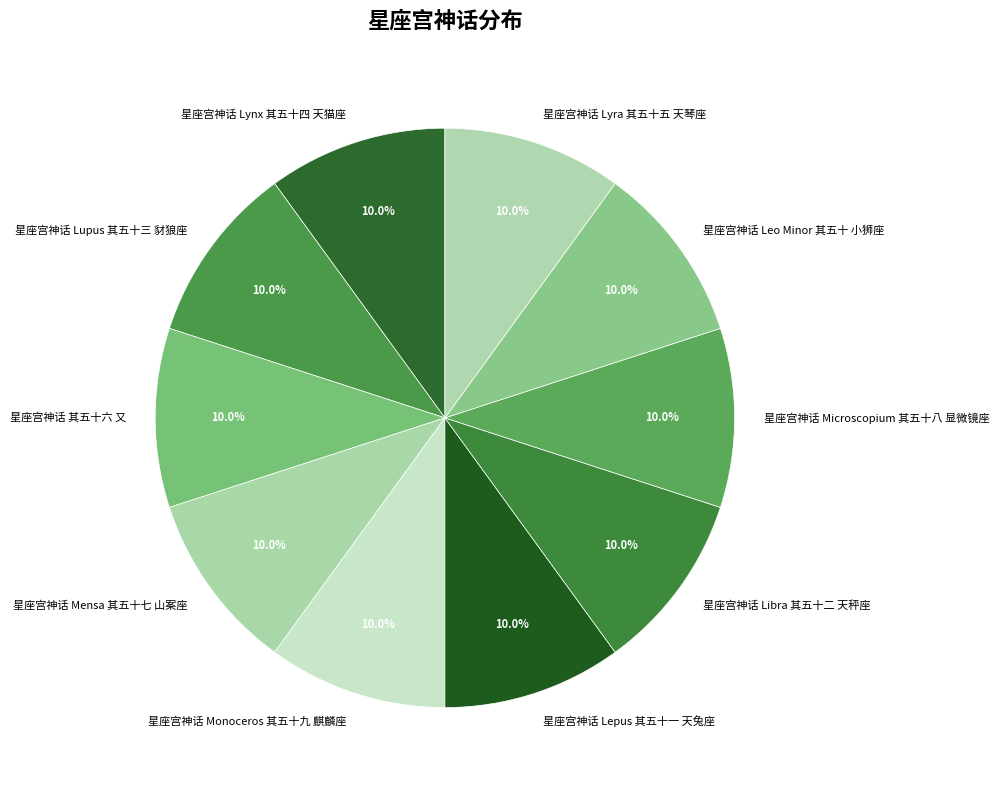

The 星座宫神话 Libra 其五十二 天秤座 slice represents 19% of the pie. True or false?

False